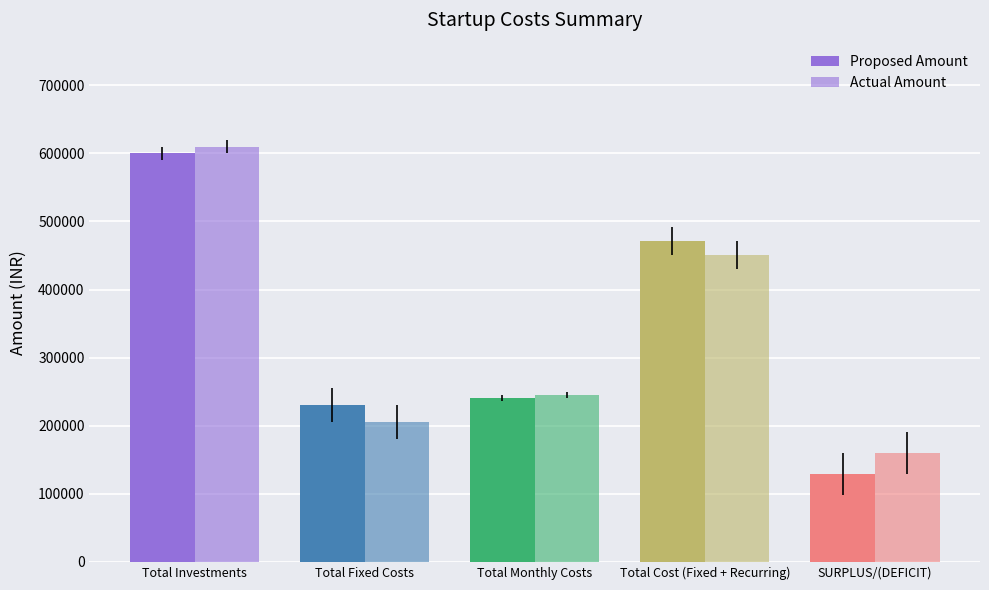

What is the difference between the maximum and second lowest values in the Actual Amount series?

404534